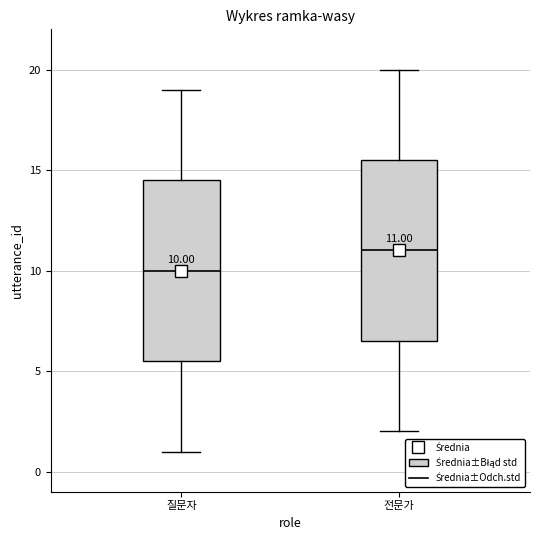

Which box has the lowest median line?

질문자